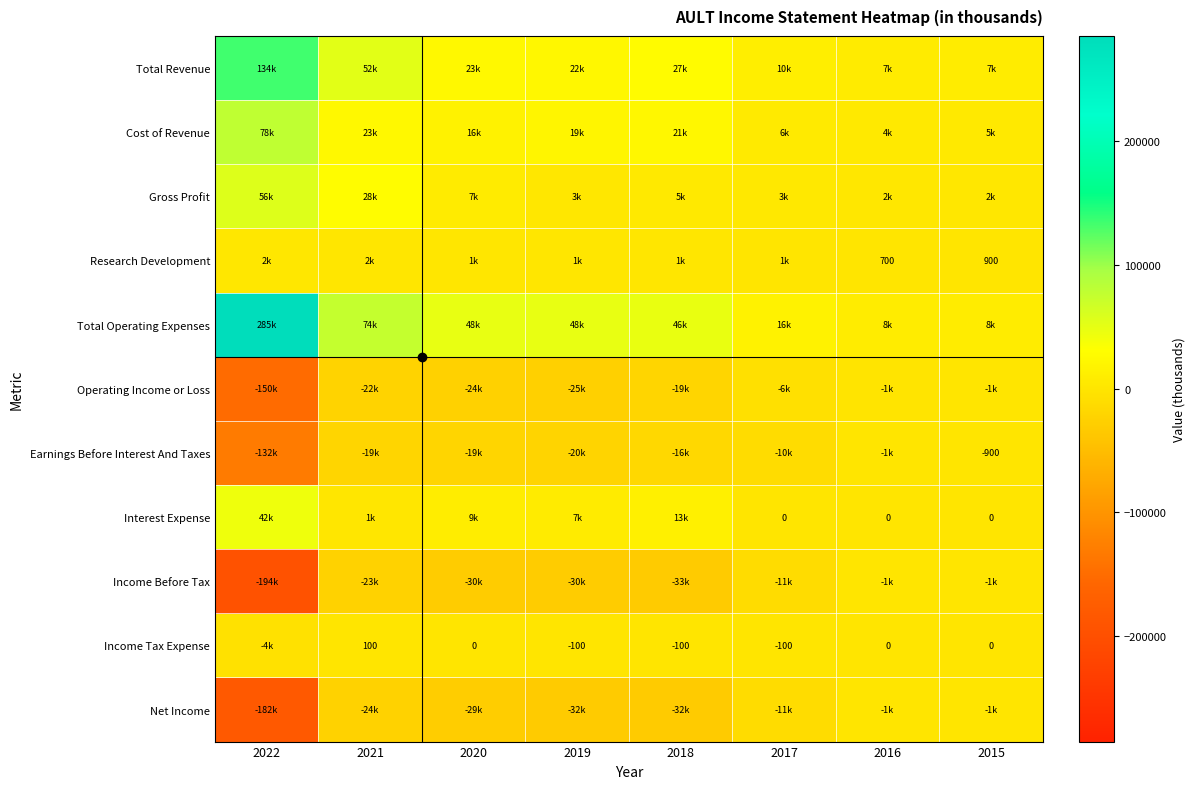

What is the difference between the Research Development values at 2015 and 2016?

200